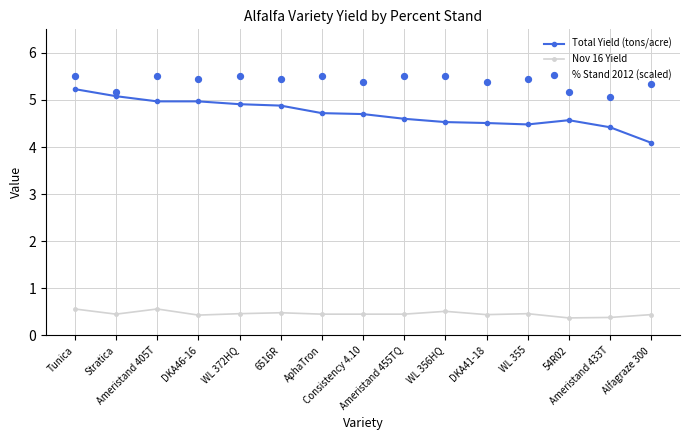

What are all the series names shown in the legend?

Total Yield (tons/acre), Nov 16 Yield, % Stand 2012 (scaled)